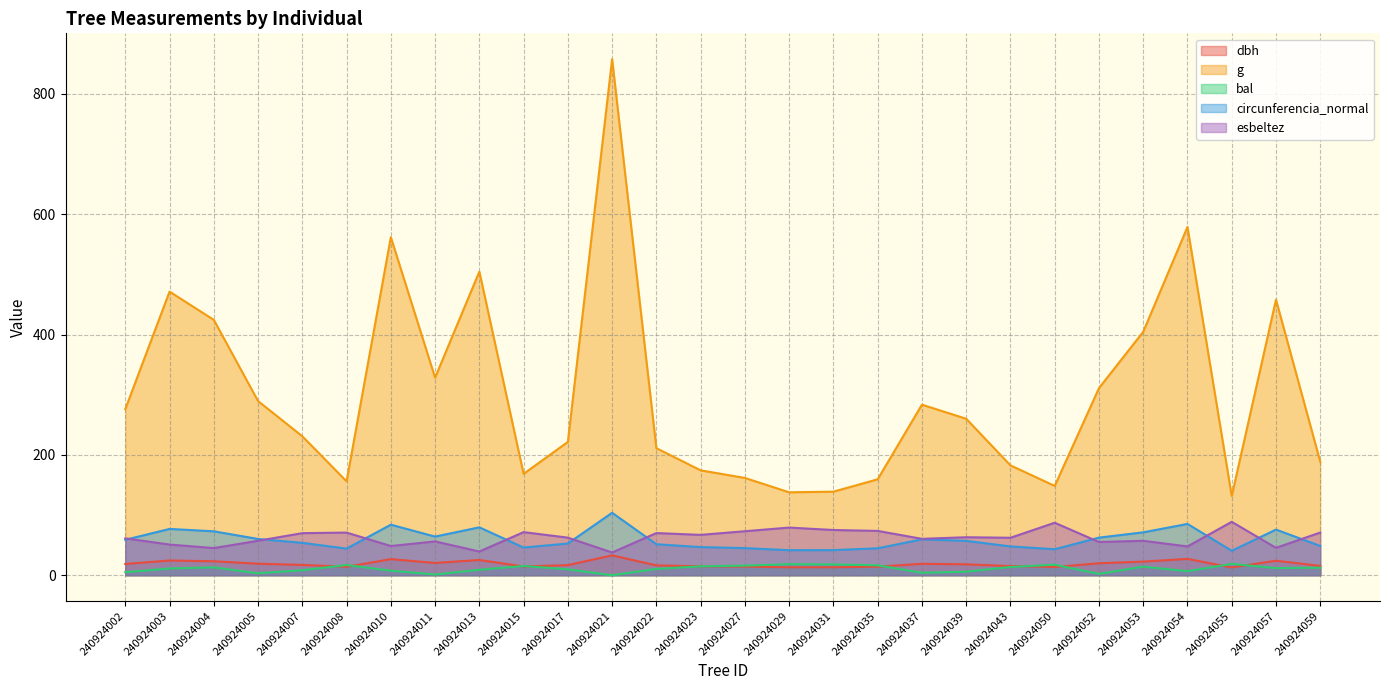

What is the value of the esbeltez point at the 18th from the left?

73.7